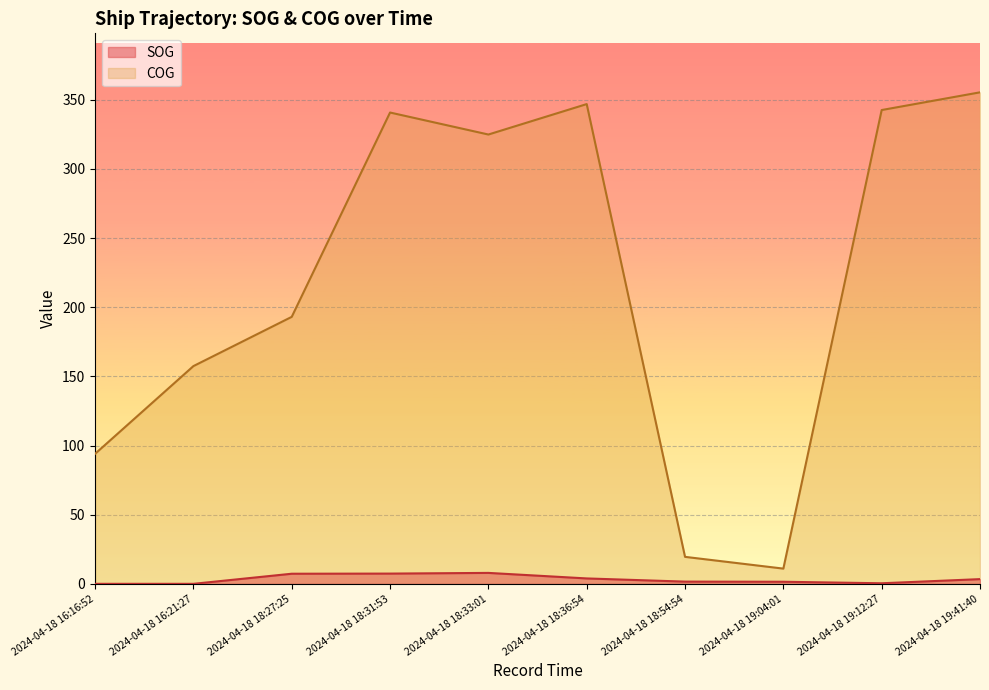

What is the highest value of the SOG series?

8.0